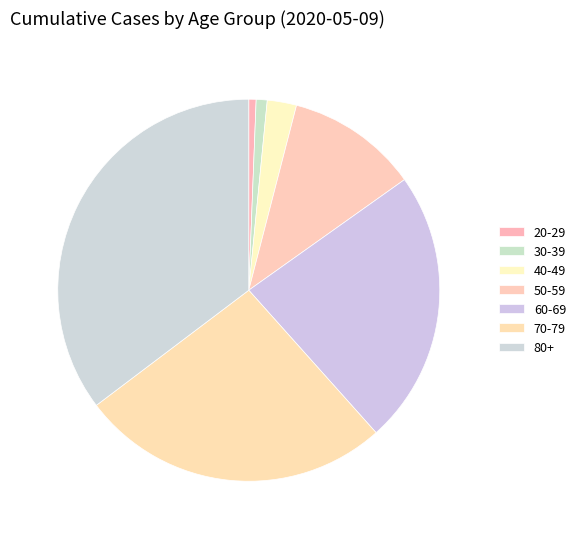

Count the number of slices in the pie.

7